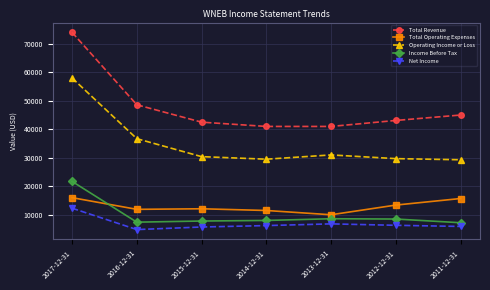

What is the approximate value of Total Operating Expenses at 2013-12-31?

10000